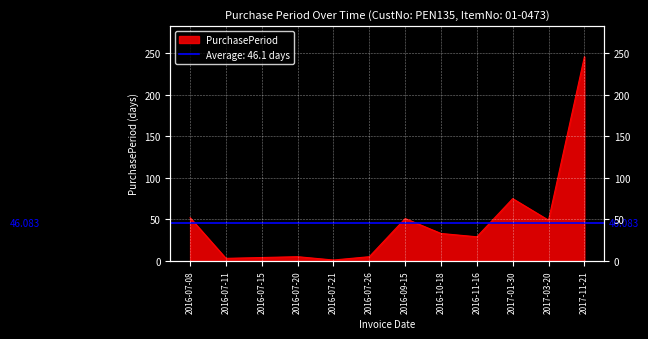

The value at 2016-11-16 is 29. True or false?

True